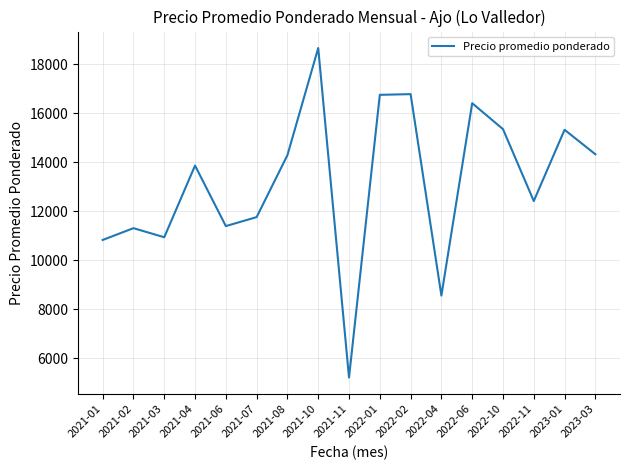

What is the maximum value shown in the chart?

18671.0